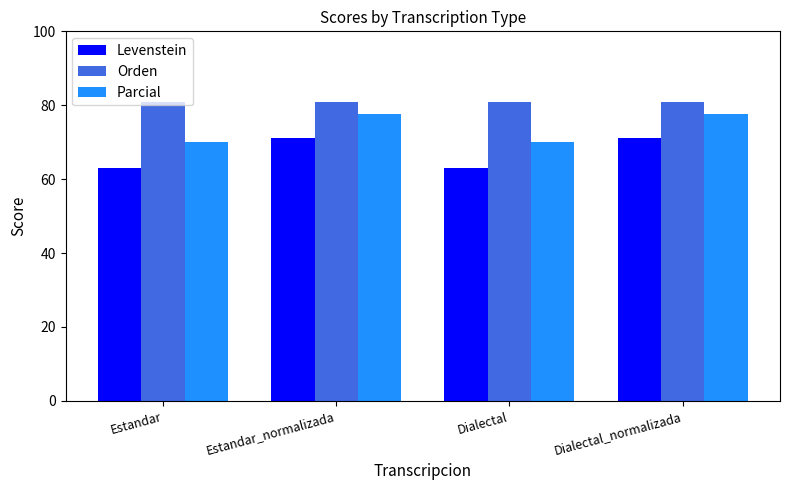

How many values in the Parcial series exceed 77?

2